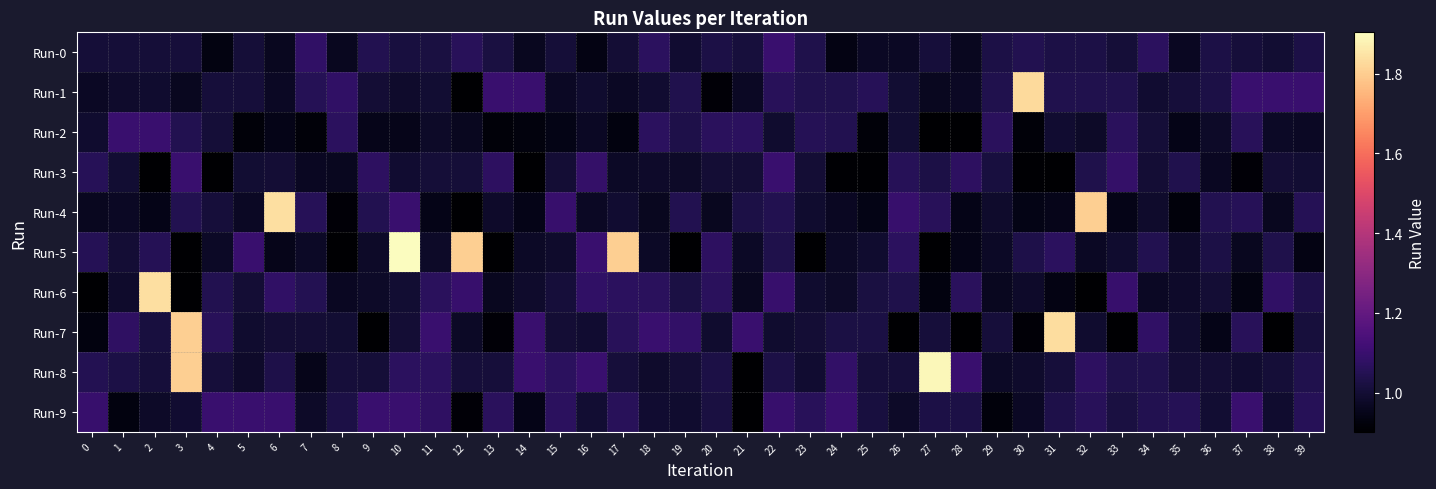

Reading left to right, extract all data points from this chart.

Run-0: 0=1.0	1=1.0	2=1.0	3=1.0	4=0.9	5=1.0	6=1.0	7=1.1	8=1.0	9=1.0	10=1.0	11=1.0	12=1.1	13=1.0	14=1.0	15=1.0	16=0.9	17=1.0	18=1.1	19=1.0	20=1.0	21=1.0	22=1.1	23=1.0	24=0.9	25=1.0	26=1.0	27=1.0	28=1.0	29=1.0	30=1.0	31=1.0	32=1.0	33=1.0	34=1.1	35=1.0	36=1.0	37=1.0	38=1.0	39=1.0
Run-1: 0=1.0	1=1.0	2=1.0	3=1.0	4=1.0	5=1.0	6=1.0	7=1.1	8=1.1	9=1.0	10=1.0	11=1.0	12=0.9	13=1.1	14=1.1	15=1.0	16=1.0	17=1.0	18=1.0	19=1.0	20=0.9	21=1.0	22=1.1	23=1.0	24=1.0	25=1.1	26=1.0	27=1.0	28=1.0	29=1.0	30=1.8	31=1.0	32=1.0	33=1.0	34=1.0	35=1.0	36=1.0	37=1.1	38=1.1	39=1.1
Run-2: 0=1.0	1=1.1	2=1.1	3=1.0	4=1.0	5=0.9	6=0.9	7=0.9	8=1.1	9=1.0	10=1.0	11=1.0	12=1.0	13=0.9	14=0.9	15=0.9	16=1.0	17=0.9	18=1.1	19=1.0	20=1.1	21=1.1	22=1.0	23=1.1	24=1.0	25=0.9	26=1.0	27=0.9	28=0.9	29=1.1	30=0.9	31=1.0	32=1.0	33=1.1	34=1.0	35=0.9	36=1.0	37=1.1	38=1.0	39=1.0
Run-3: 0=1.1	1=1.0	2=0.9	3=1.1	4=0.9	5=1.0	6=1.0	7=1.0	8=1.0	9=1.1	10=1.0	11=1.0	12=1.0	13=1.1	14=0.9	15=1.0	16=1.1	17=1.0	18=1.0	19=1.0	20=1.0	21=1.0	22=1.1	23=1.0	24=0.9	25=0.9	26=1.1	27=1.0	28=1.1	29=1.0	30=0.9	31=0.9	32=1.0	33=1.1	34=1.0	35=1.0	36=1.0	37=0.9	38=1.0	39=1.0
Run-4: 0=1.0	1=1.0	2=0.9	3=1.0	4=1.0	5=1.0	6=1.8	7=1.1	8=0.9	9=1.0	10=1.1	11=0.9	12=0.9	13=1.0	14=0.9	15=1.1	16=1.0	17=1.0	18=1.0	19=1.0	20=1.0	21=1.0	22=1.0	23=1.0	24=1.0	25=0.9	26=1.1	27=1.1	28=0.9	29=1.0	30=0.9	31=1.0	32=1.8	33=0.9	34=1.0	35=0.9	36=1.0	37=1.1	38=1.0	39=1.1
Run-5: 0=1.1	1=1.0	2=1.1	3=0.9	4=1.0	5=1.1	6=1.0	7=1.0	8=0.9	9=1.0	10=1.9	11=1.0	12=1.8	13=0.9	14=1.0	15=1.0	16=1.1	17=1.8	18=1.0	19=0.9	20=1.1	21=1.0	22=1.0	23=0.9	24=1.0	25=1.0	26=1.1	27=0.9	28=0.9	29=1.0	30=1.0	31=1.1	32=1.0	33=1.0	34=1.0	35=1.0	36=1.0	37=1.0	38=1.0	39=0.9
Run-6: 0=0.9	1=1.0	2=1.8	3=0.9	4=1.0	5=1.0	6=1.1	7=1.0	8=1.0	9=1.0	10=1.0	11=1.1	12=1.1	13=1.0	14=1.0	15=1.0	16=1.1	17=1.1	18=1.1	19=1.0	20=1.1	21=1.0	22=1.1	23=1.0	24=1.0	25=1.0	26=1.0	27=0.9	28=1.1	29=1.0	30=1.0	31=0.9	32=0.9	33=1.1	34=1.0	35=1.0	36=1.0	37=0.9	38=1.1	39=1.0
Run-7: 0=0.9	1=1.1	2=1.0	3=1.8	4=1.1	5=1.0	6=1.0	7=1.0	8=1.0	9=0.9	10=1.0	11=1.1	12=1.0	13=0.9	14=1.1	15=1.0	16=1.0	17=1.1	18=1.1	19=1.1	20=1.0	21=1.1	22=1.0	23=1.0	24=1.0	25=1.0	26=0.9	27=1.0	28=0.9	29=1.0	30=0.9	31=1.8	32=1.0	33=0.9	34=1.1	35=1.0	36=0.9	37=1.1	38=0.9	39=1.0
Run-8: 0=1.0	1=1.0	2=1.0	3=1.8	4=1.0	5=1.0	6=1.0	7=1.0	8=1.0	9=1.0	10=1.1	11=1.1	12=1.0	13=1.0	14=1.1	15=1.1	16=1.1	17=1.0	18=1.0	19=1.0	20=1.0	21=0.9	22=1.0	23=1.0	24=1.1	25=1.0	26=1.0	27=1.9	28=1.1	29=1.0	30=1.0	31=1.0	32=1.1	33=1.0	34=1.0	35=1.0	36=1.0	37=1.0	38=1.0	39=1.0
Run-9: 0=1.1	1=0.9	2=1.0	3=1.0	4=1.1	5=1.1	6=1.1	7=1.0	8=1.0	9=1.1	10=1.1	11=1.1	12=0.9	13=1.1	14=0.9	15=1.1	16=1.0	17=1.1	18=1.0	19=1.0	20=1.0	21=0.9	22=1.1	23=1.1	24=1.1	25=1.0	26=1.0	27=1.0	28=1.0	29=0.9	30=1.0	31=1.0	32=1.1	33=1.0	34=1.0	35=1.1	36=1.0	37=1.1	38=1.0	39=1.1